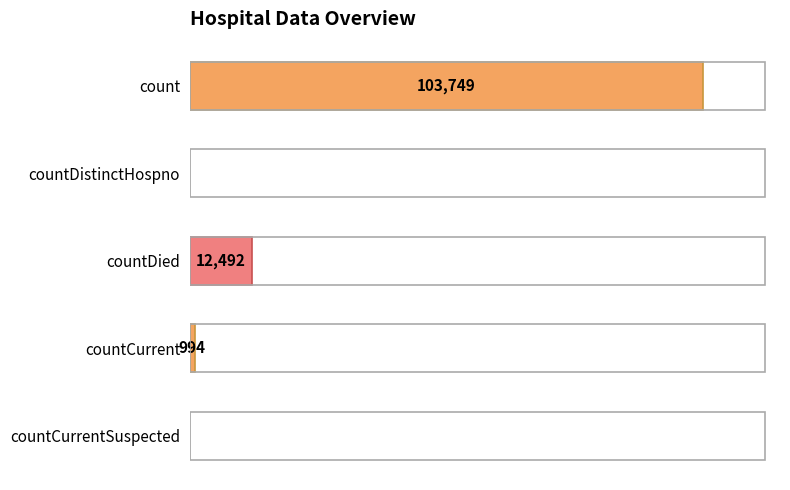

At which label is the value closest to 51874?

countDied